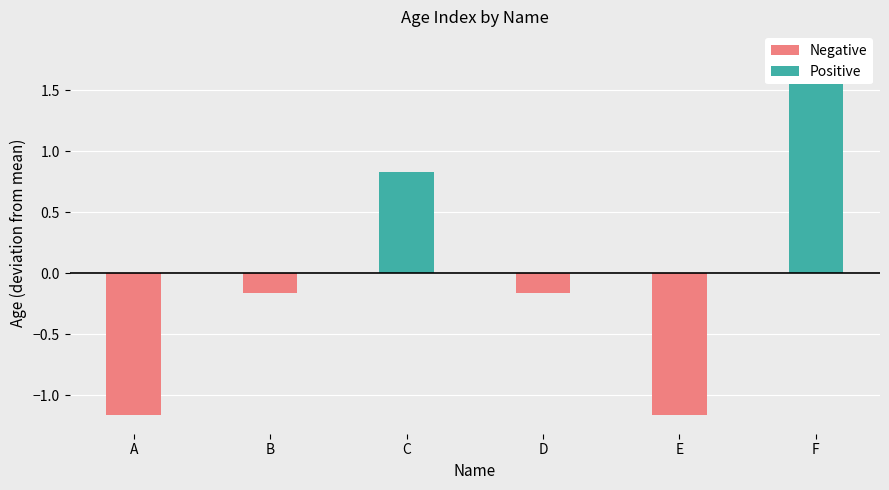

Reading right to left, transcribe all the data shown in this chart.

Negative: F=0.0	E=-1.2	D=-0.2	C=0.0	B=-0.2	A=-1.2
Positive: F=1.8	E=0.0	D=0.0	C=0.8	B=0.0	A=0.0